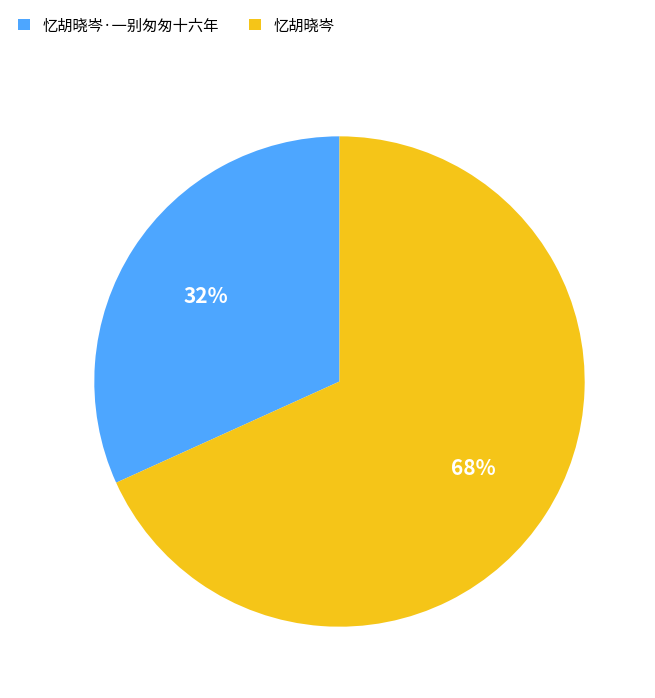

Do 忆胡晓岑·一别匆匆十六年 and 忆胡晓岑 together represent more than half of the pie?

Yes